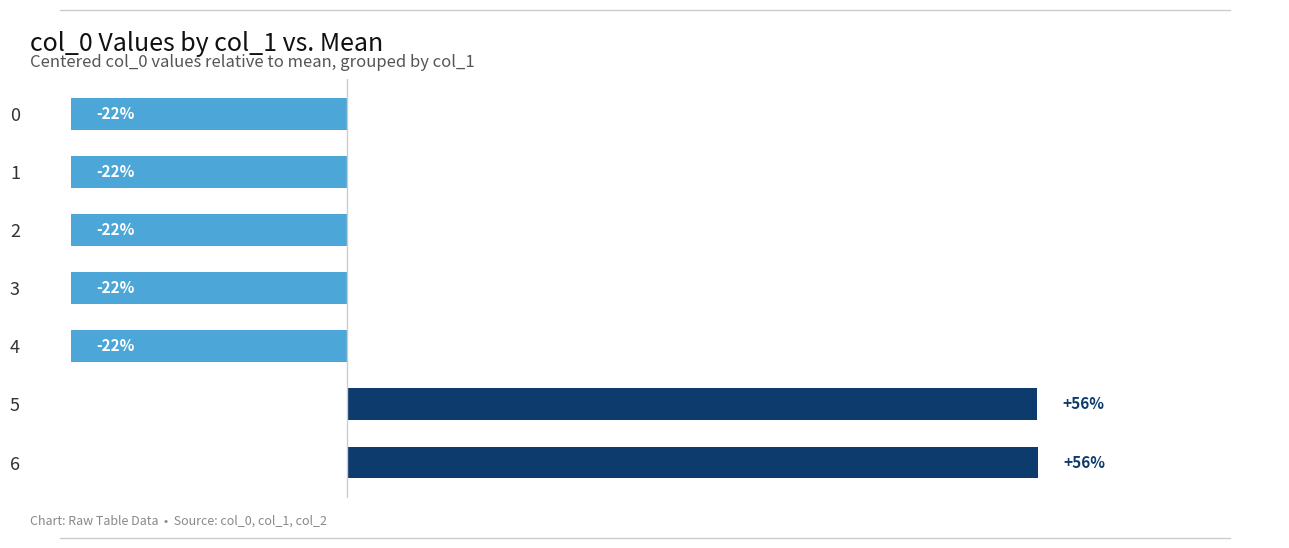

Are the bars horizontal?

Yes